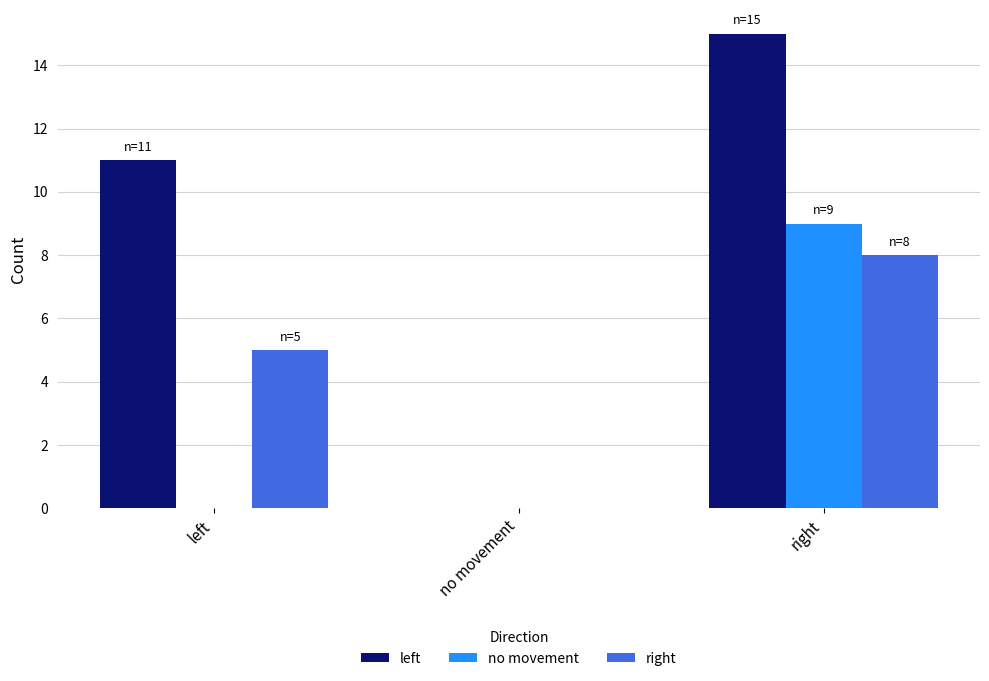

Is it true that no movement equals 0 at left?

True